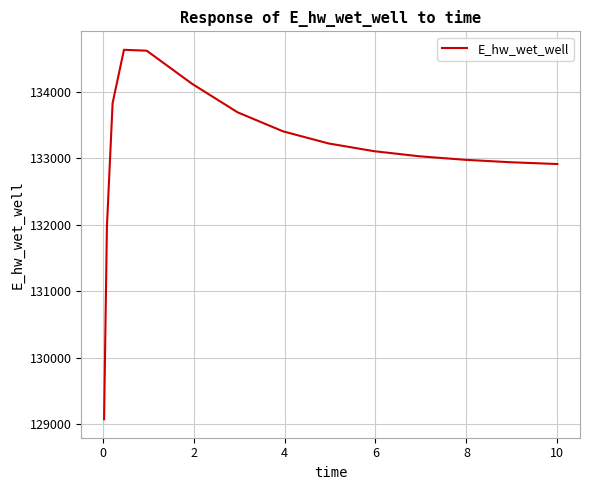

What is the maximum value shown in the chart?

134630.6